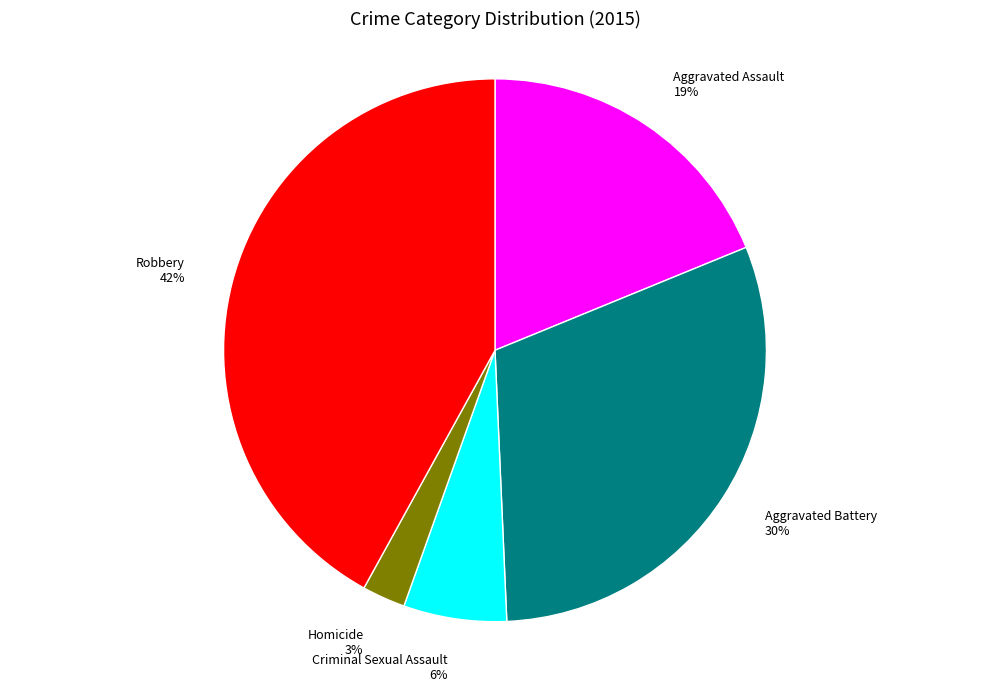

Rank the categories by value from highest to lowest.

Robbery, Aggravated Battery, Aggravated Assault, Criminal Sexual Assault, Homicide